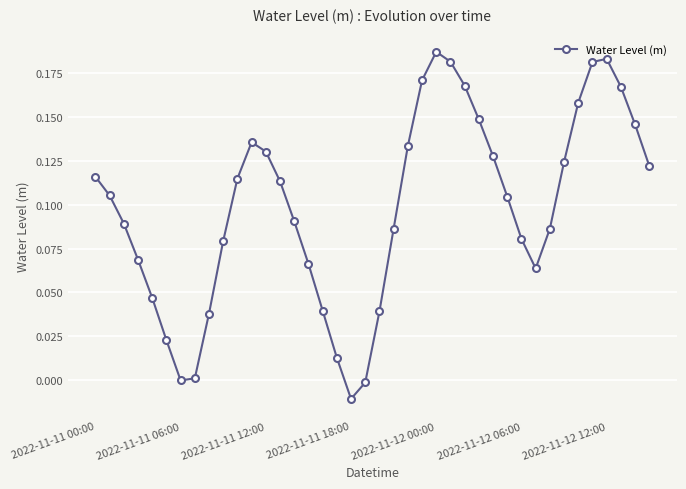

How many points are lower than both their immediate neighbors (excluding endpoints)?

3